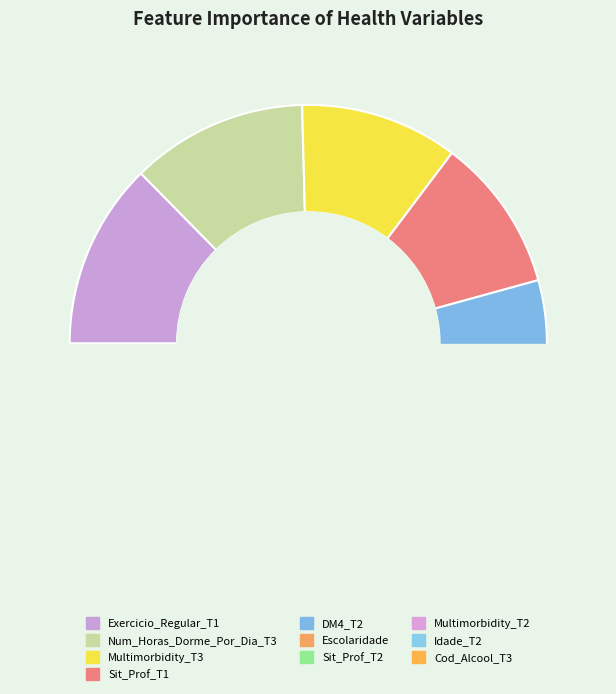

Which slice is the smallest?

Cod_Alcool_T3